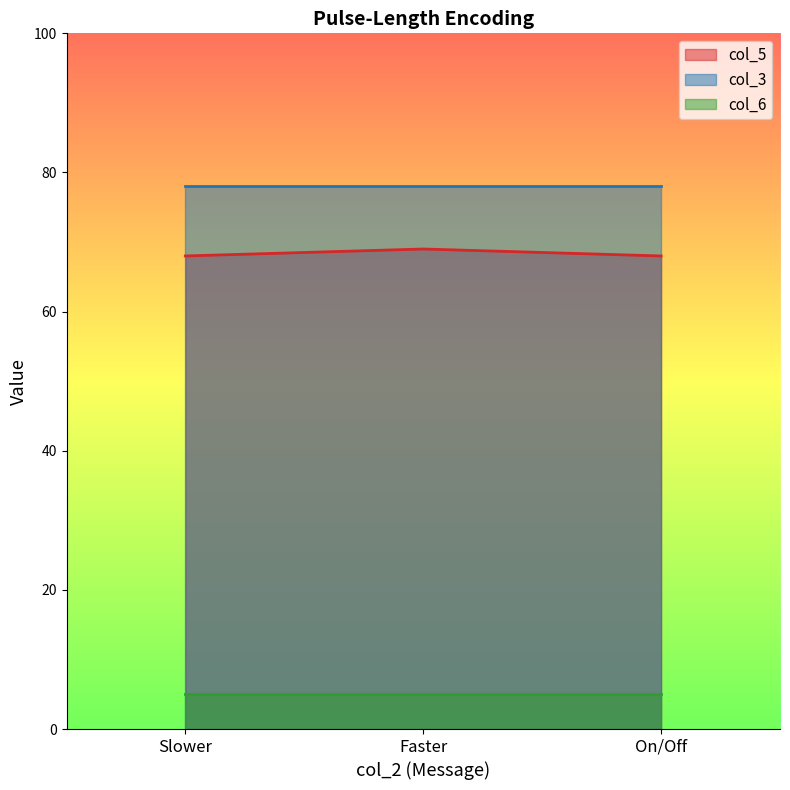

Reading left to right, what are all the values shown in this chart?

col_5: Slower=68	Faster=69	On/Off=68
col_3: Slower=78	Faster=78	On/Off=78
col_6: Slower=5	Faster=5	On/Off=5